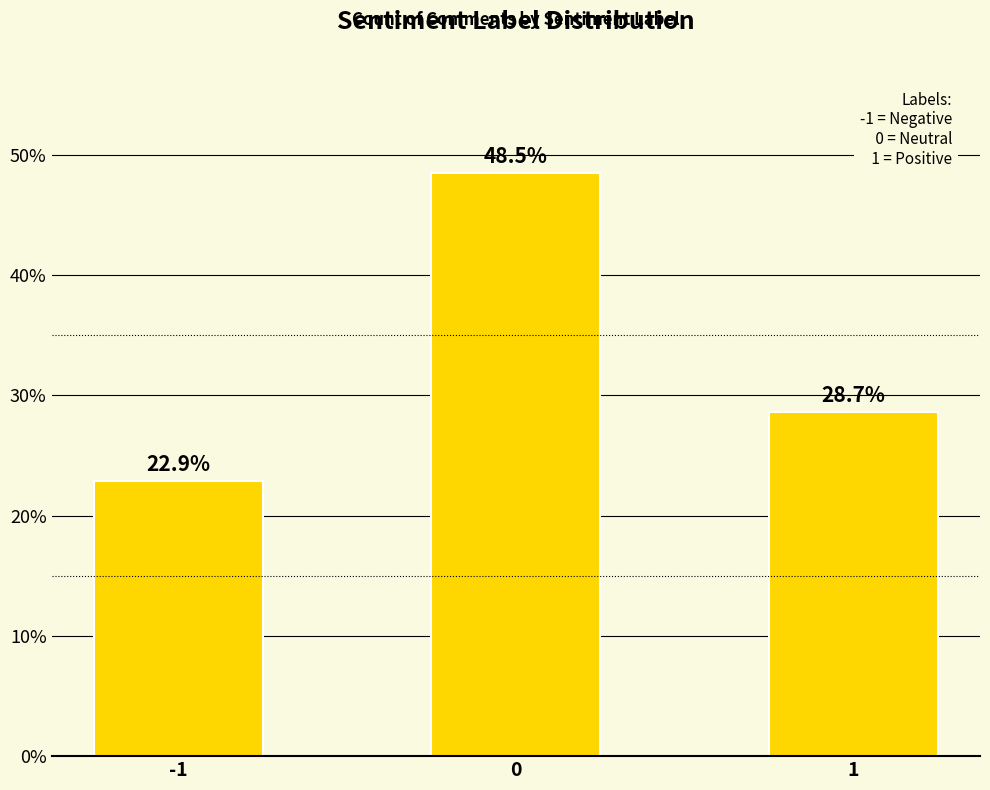

List the labels in order of value, smallest first.

-1, 1, 0